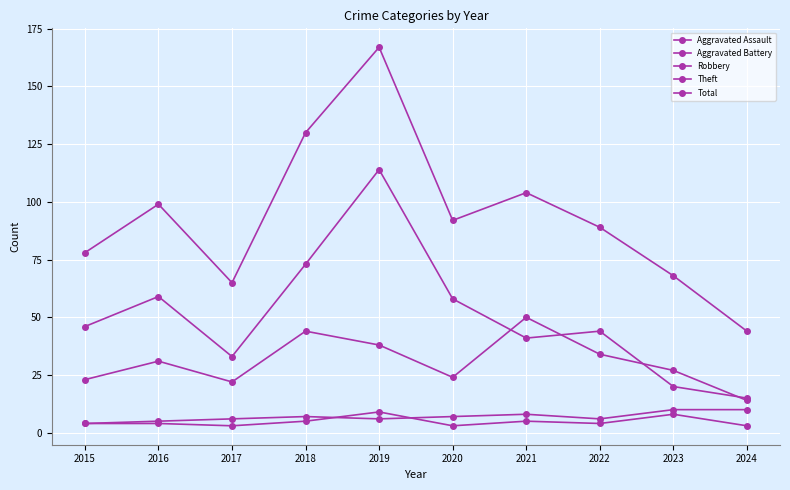

How many lines are shown in the chart?

5